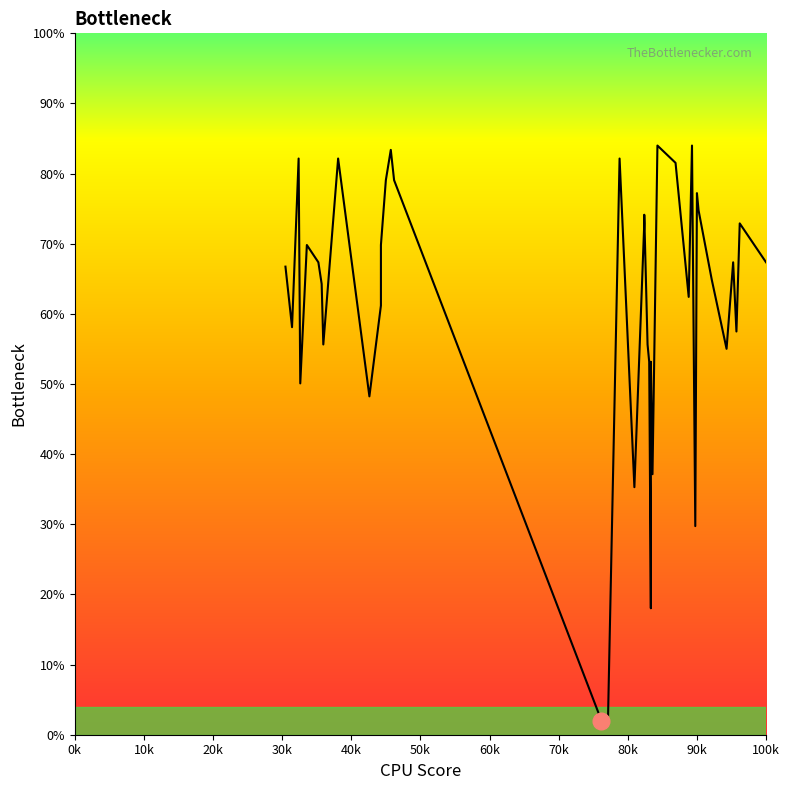

What is the difference between the maximum and second lowest values?

81.4